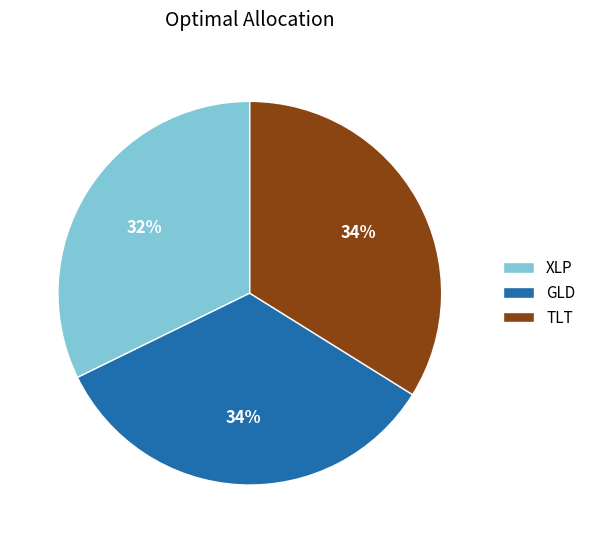

To the nearest percent, what percentage of the pie is TLT?

34%